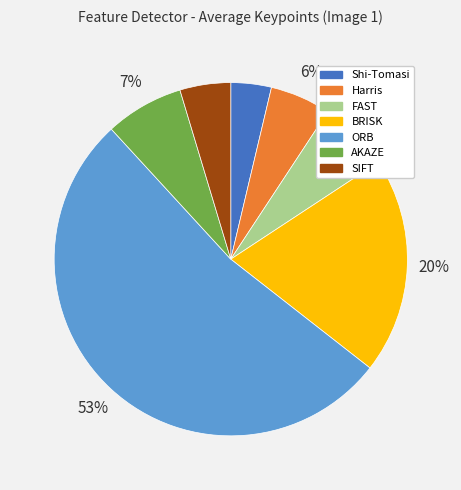

What is the largest slice in the pie chart?

ORB